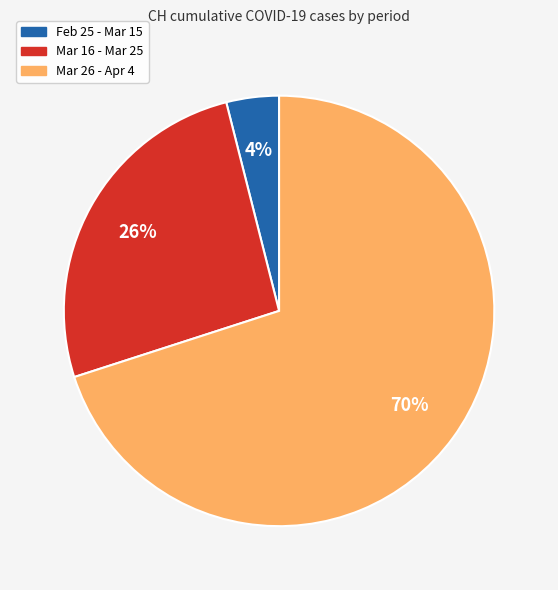

Is there a majority slice in this chart?

Yes